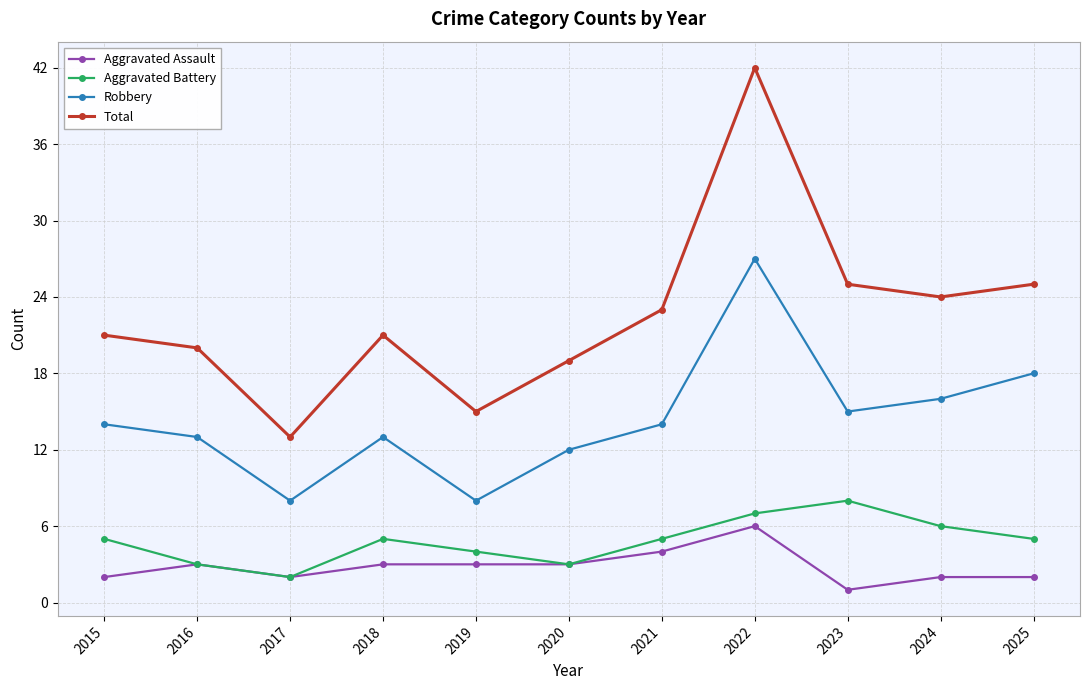

At which category does Aggravated Assault reach its first local peak?

2016